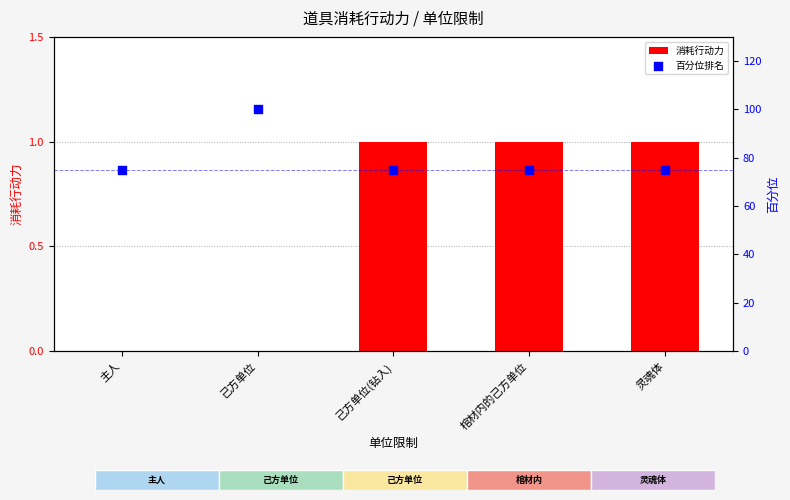

At which category is the sum across all series the highest?

己方单位